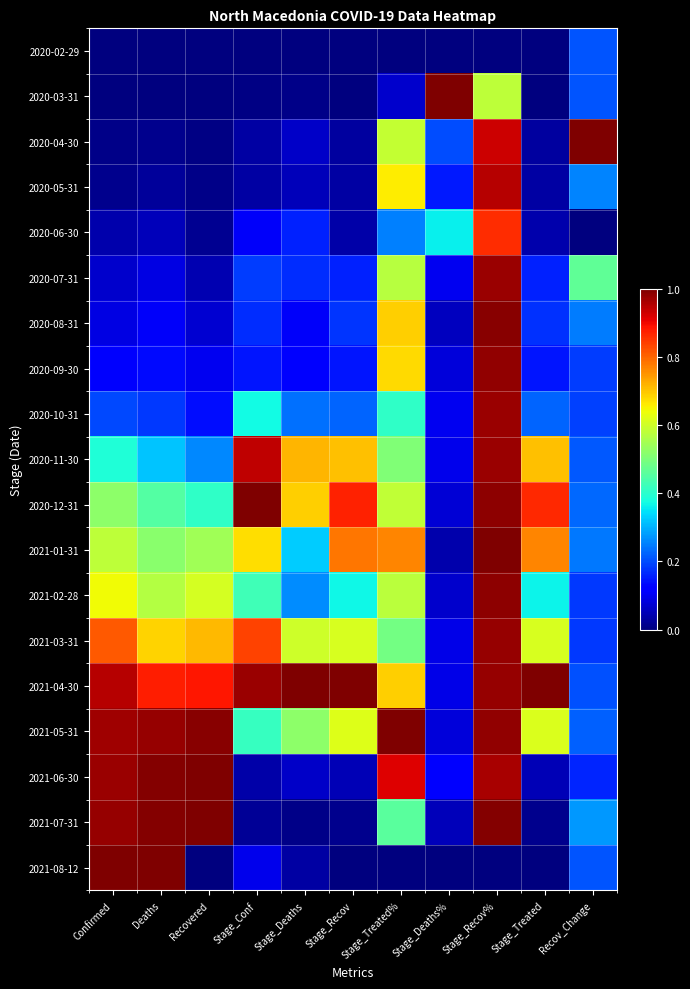

Which category has the lowest value across all series?

Confirmed